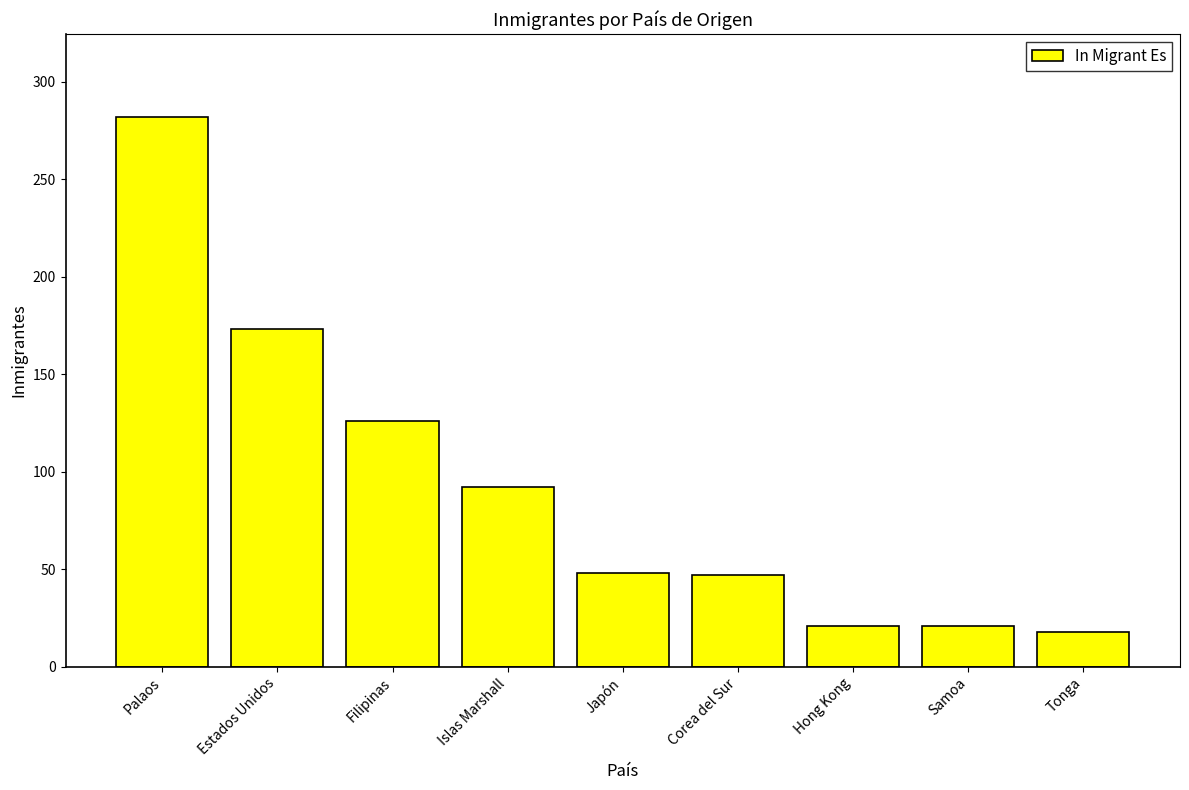

What is the greatest value displayed?

282